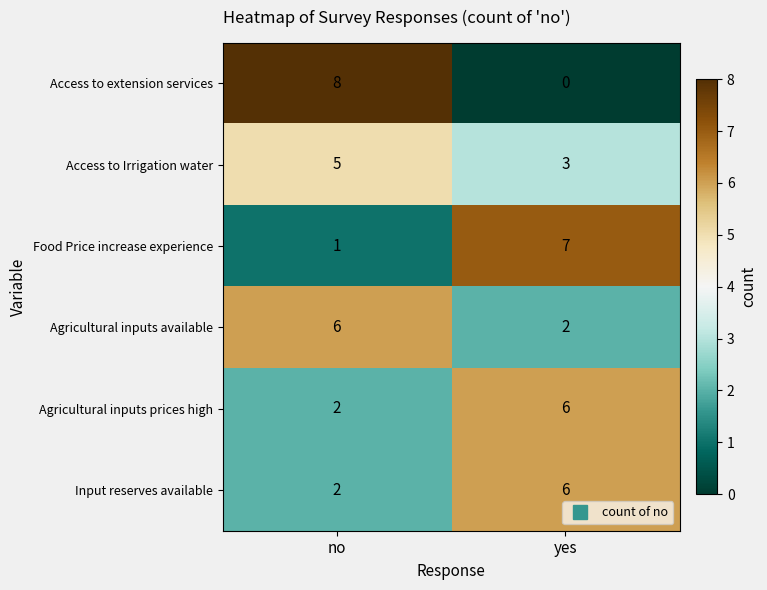

What is the sum of the Agricultural inputs prices high values at no and yes?

8